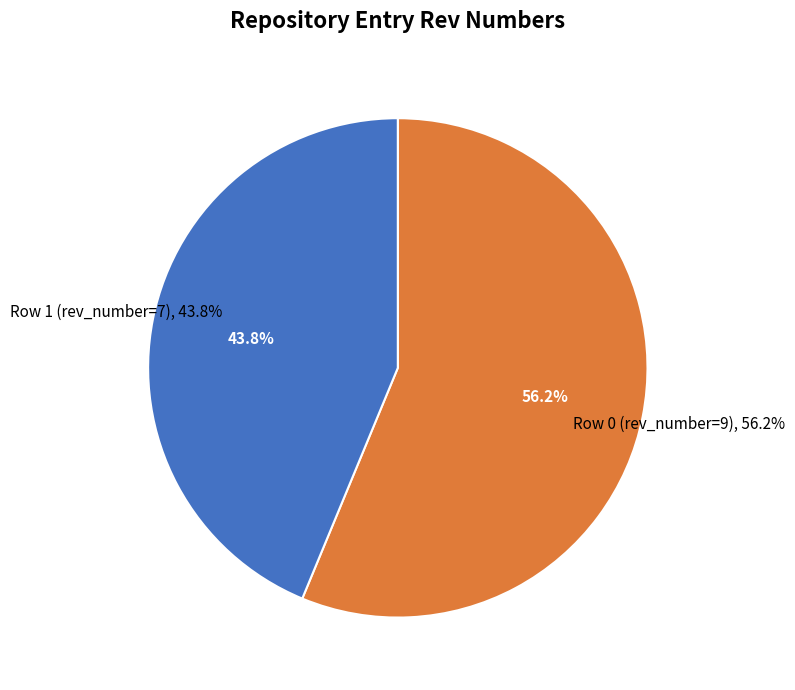

To the nearest percent, what is the combined percentage of Row 1 (rev_number=7) and Row 0 (rev_number=9)?

100%